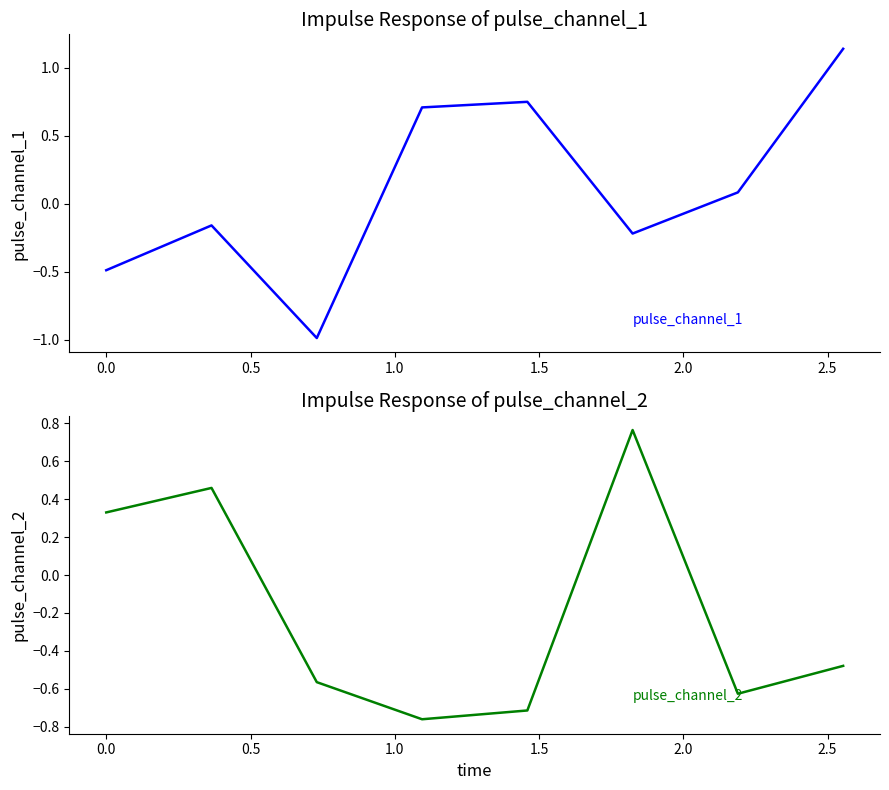

How many lines are shown in the chart?

2